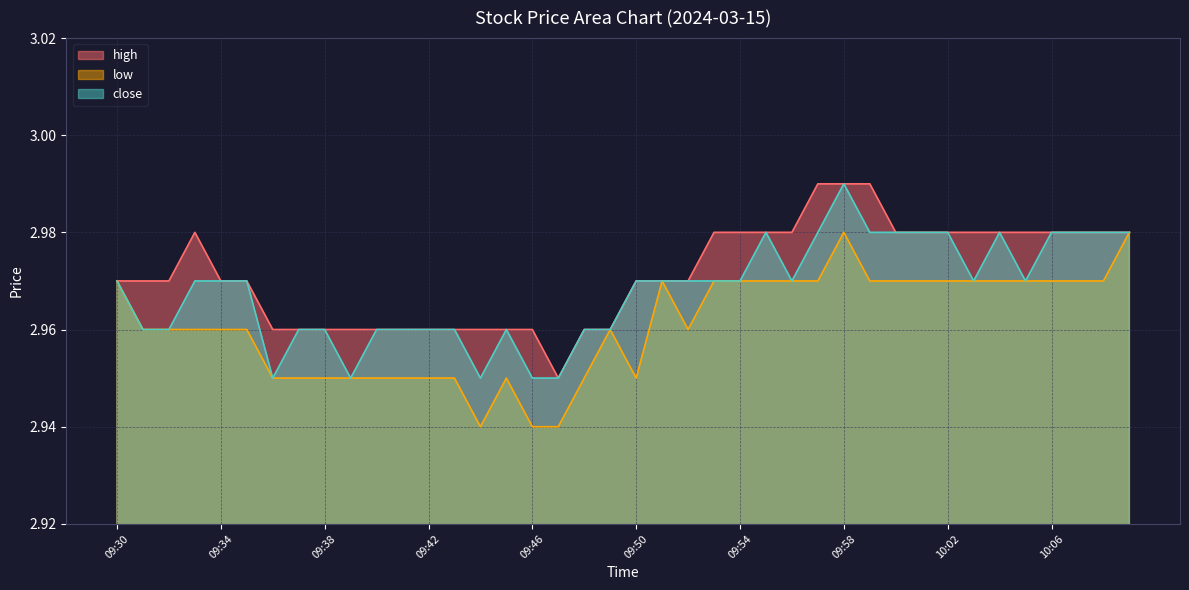

Rank the series at 09:42 from lowest to highest value.

low, high, close